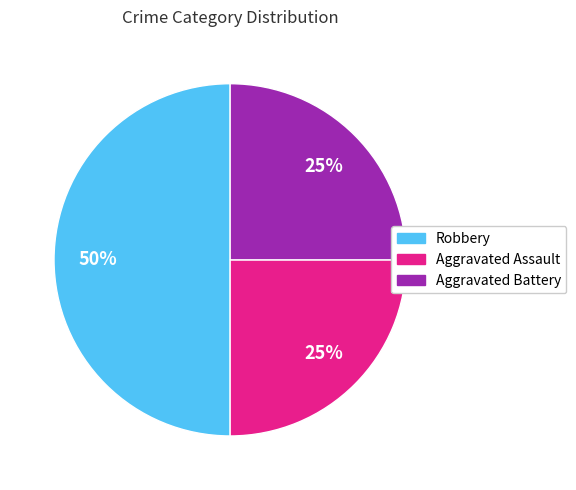

Which slice is the largest?

Robbery